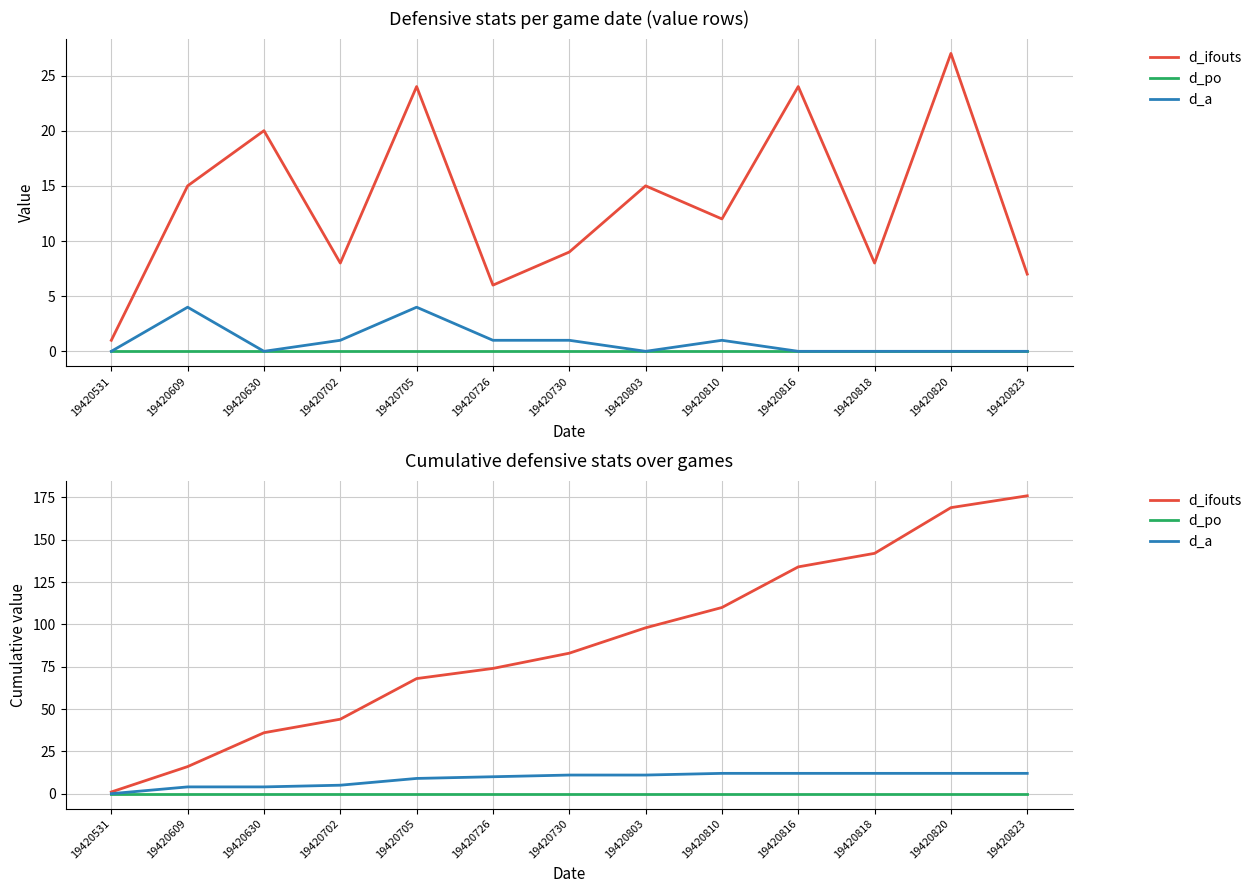

What is the value of the d_ifouts point at the 13th from the left?

176